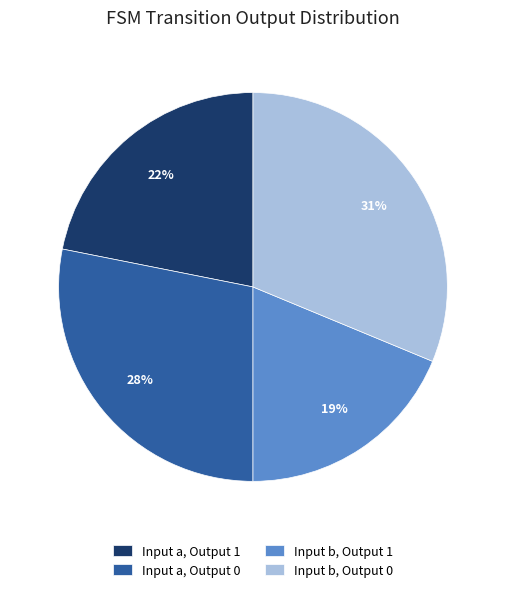

Does any single category account for the majority?

No